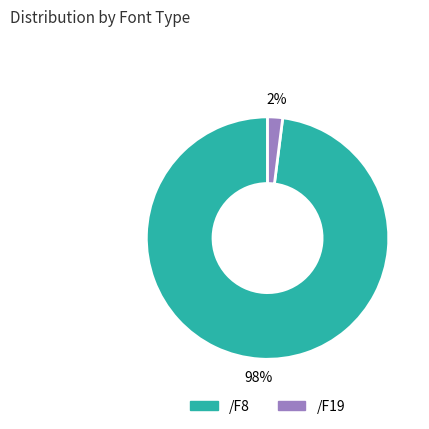

To the nearest percent, what is the combined percentage of /F8 and /F19?

100%